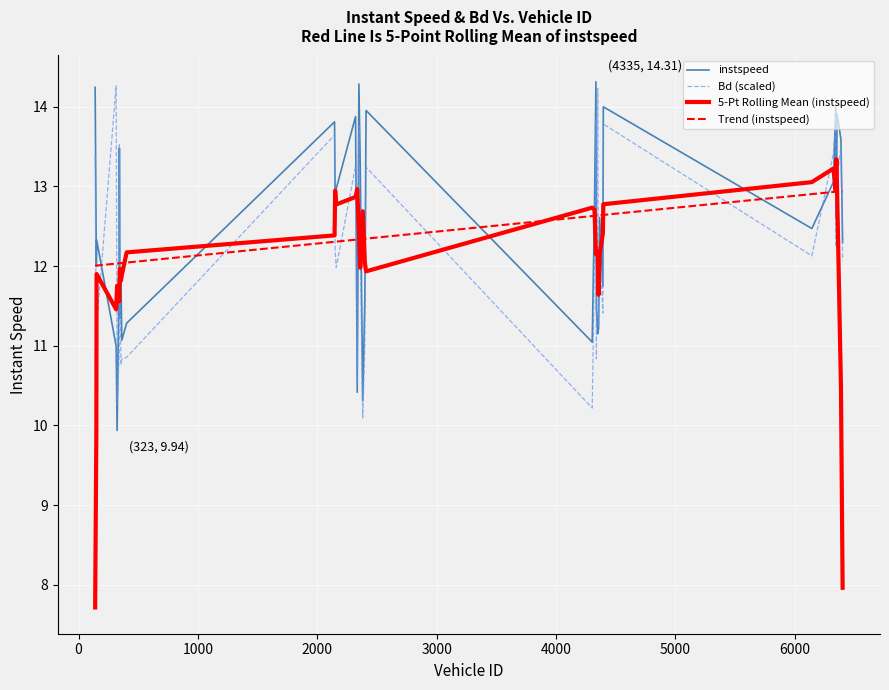

What is the lowest value of the instspeed series?

9.9